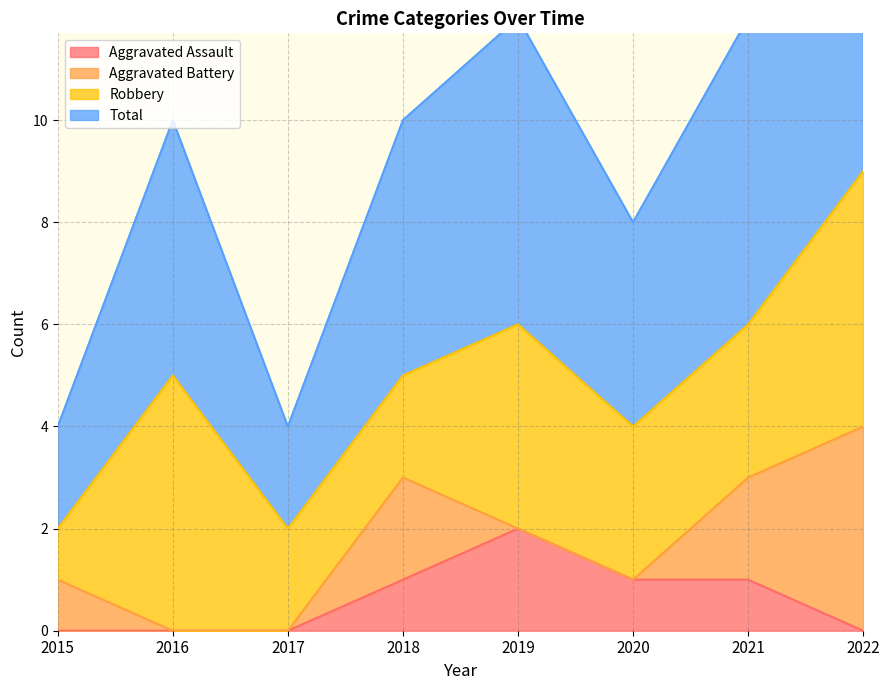

True or false: Aggravated Assault and Total intersect in this chart.

False